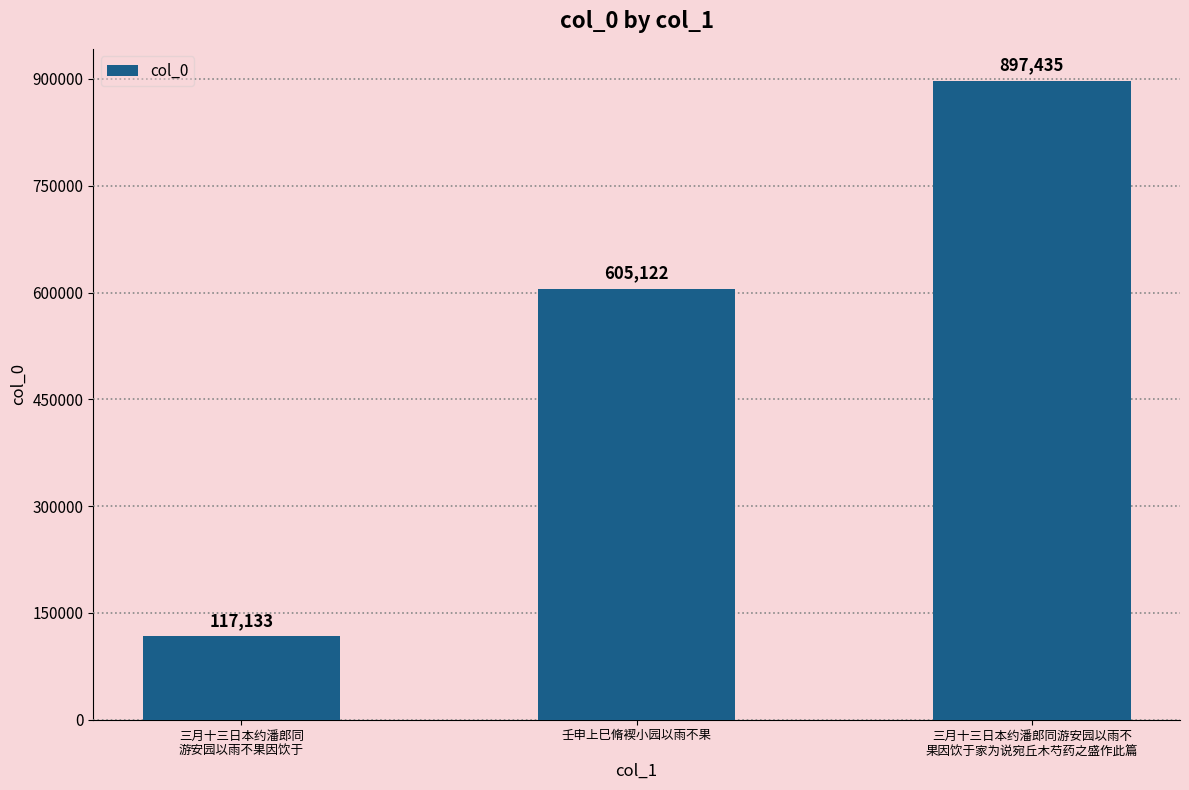

What is the approximate value at 三月十三日本约潘郎同游安园以雨不
果因饮于家为说宛丘木芍药之盛作此篇, to the nearest 100?

897400